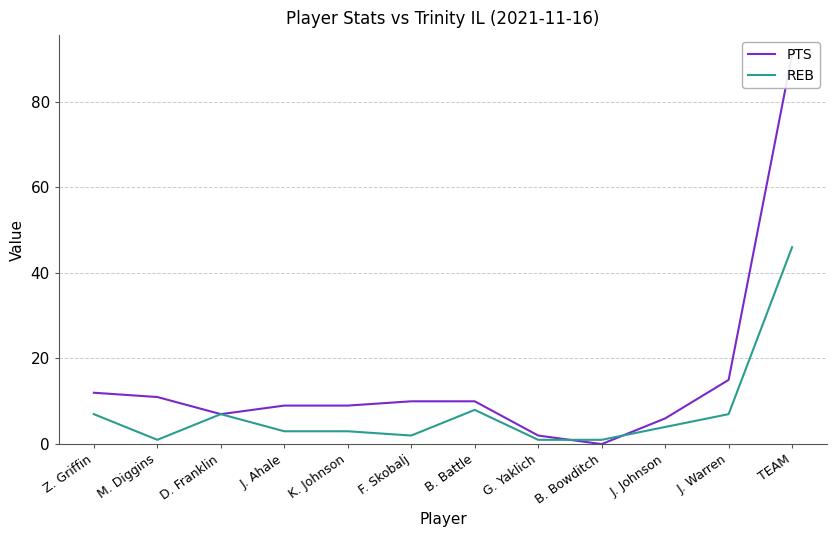

How many data points in PTS are above 10?

4